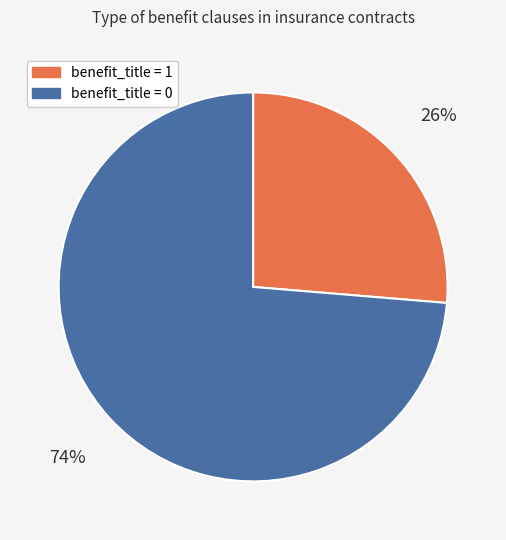

Is there a majority slice in this chart?

Yes